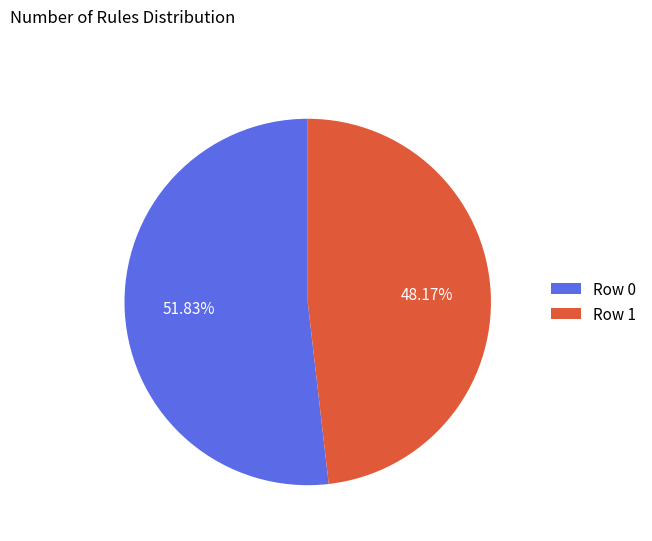

Is it true that Row 0 is 52% of the pie?

True